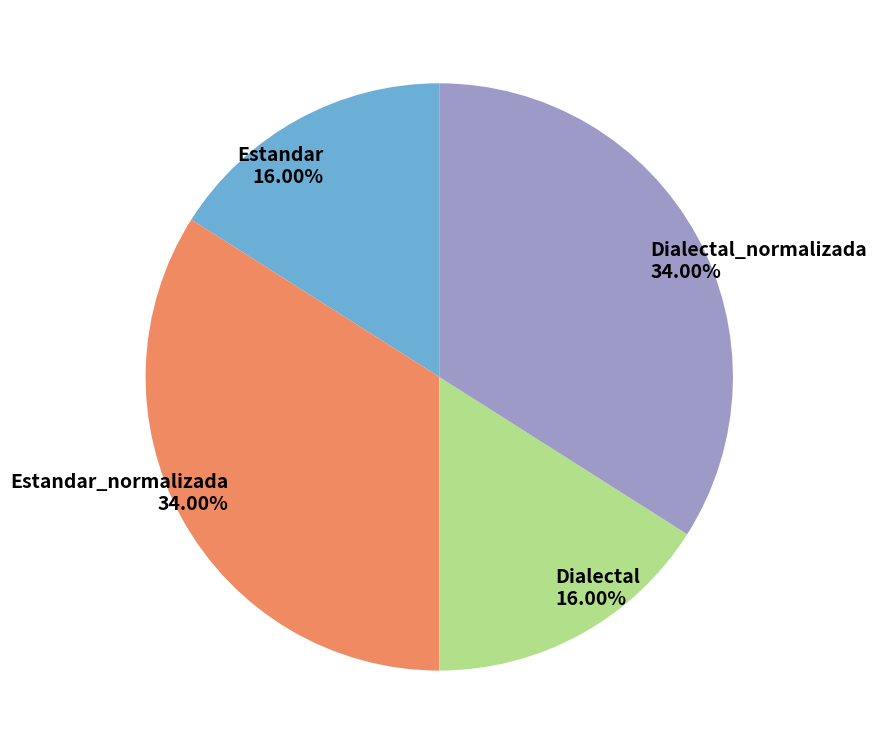

What percentage do Estandar_normalizada and Estandar together represent?

50.0%